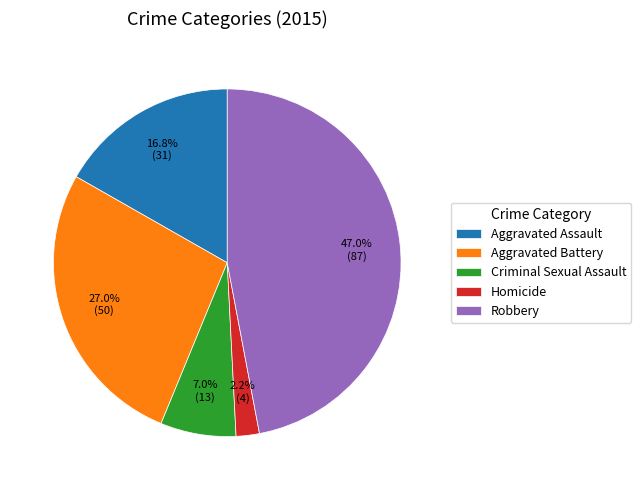

What portion of the pie excludes Criminal Sexual Assault?

93.0%